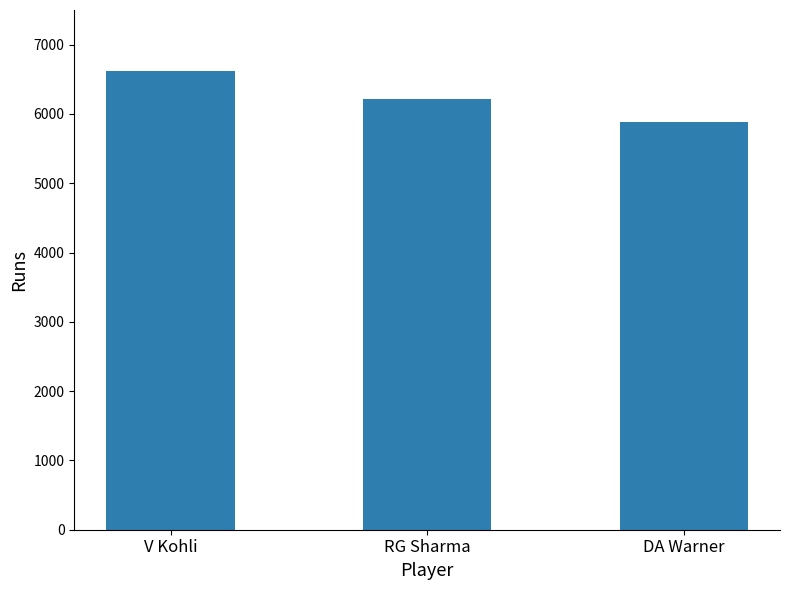

What is the average value?

6239